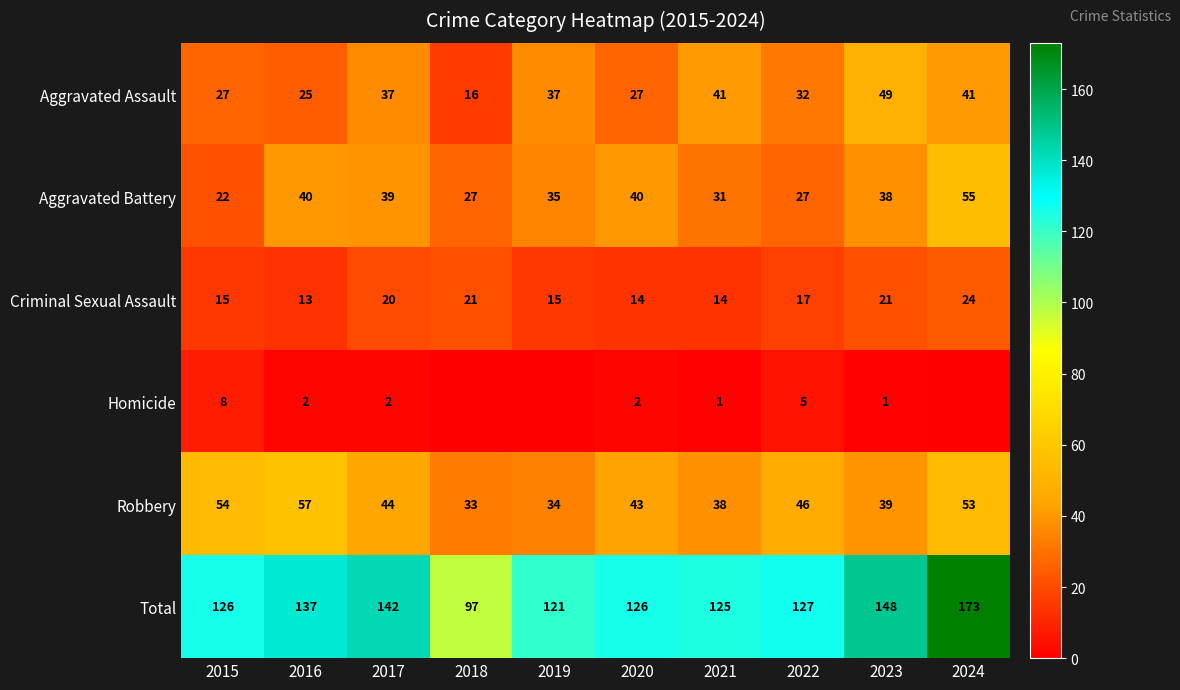

Is the value of Homicide at 2021 greater than the value of Total at 2019?

No